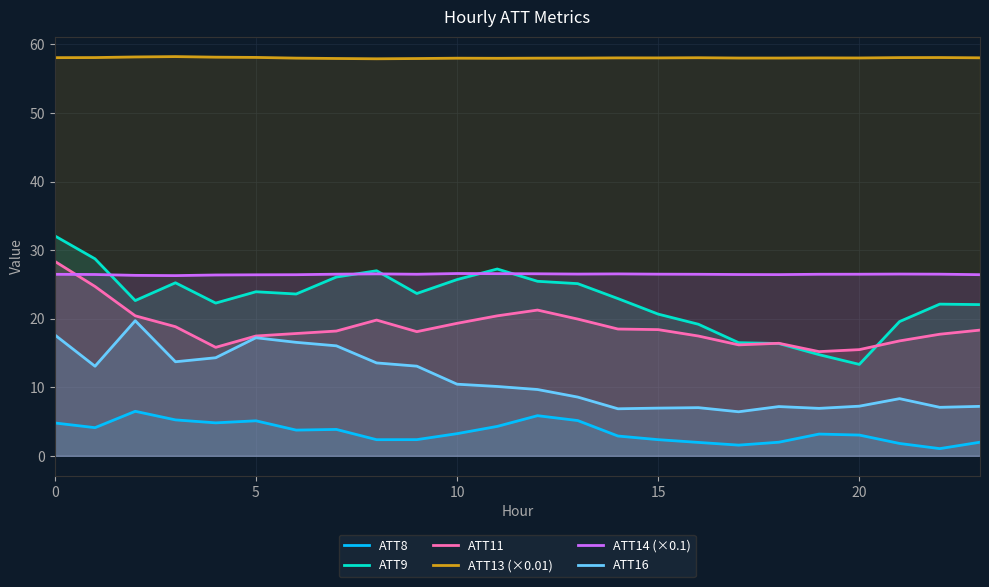

What is the greatest value displayed?

58.2